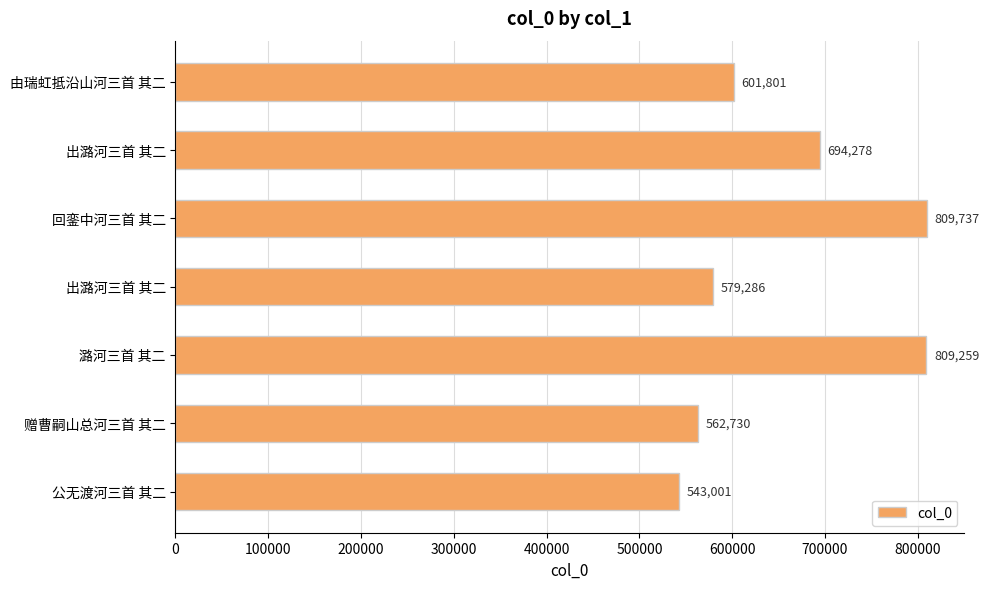

How many bars are there in total?

7